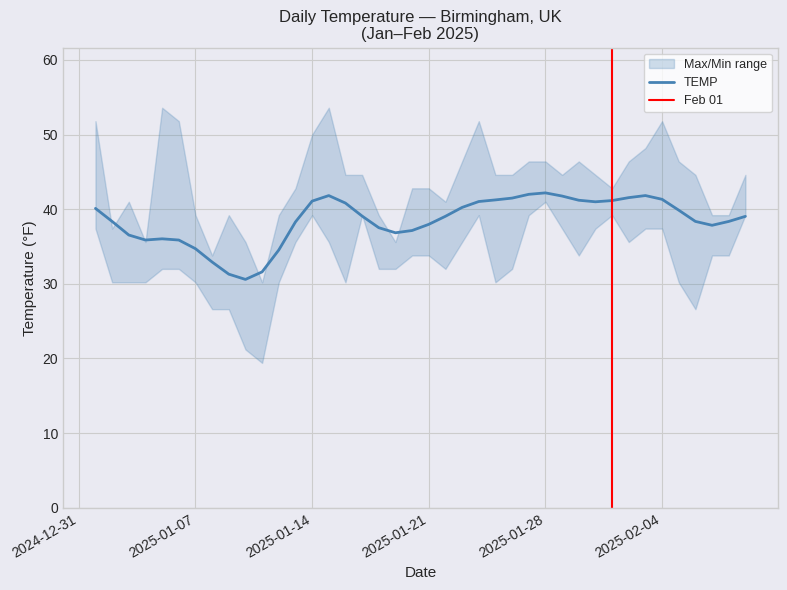

What is the difference between the highest and lowest values at 2025-02-01?

3.6